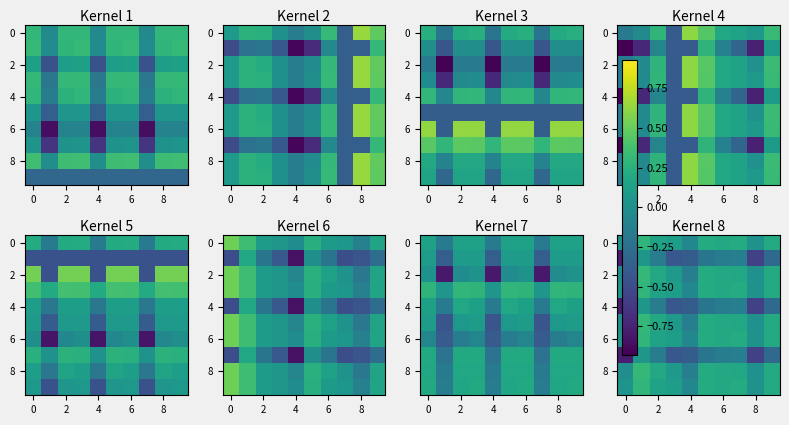

At how many categories does at least one series exceed 0?

9